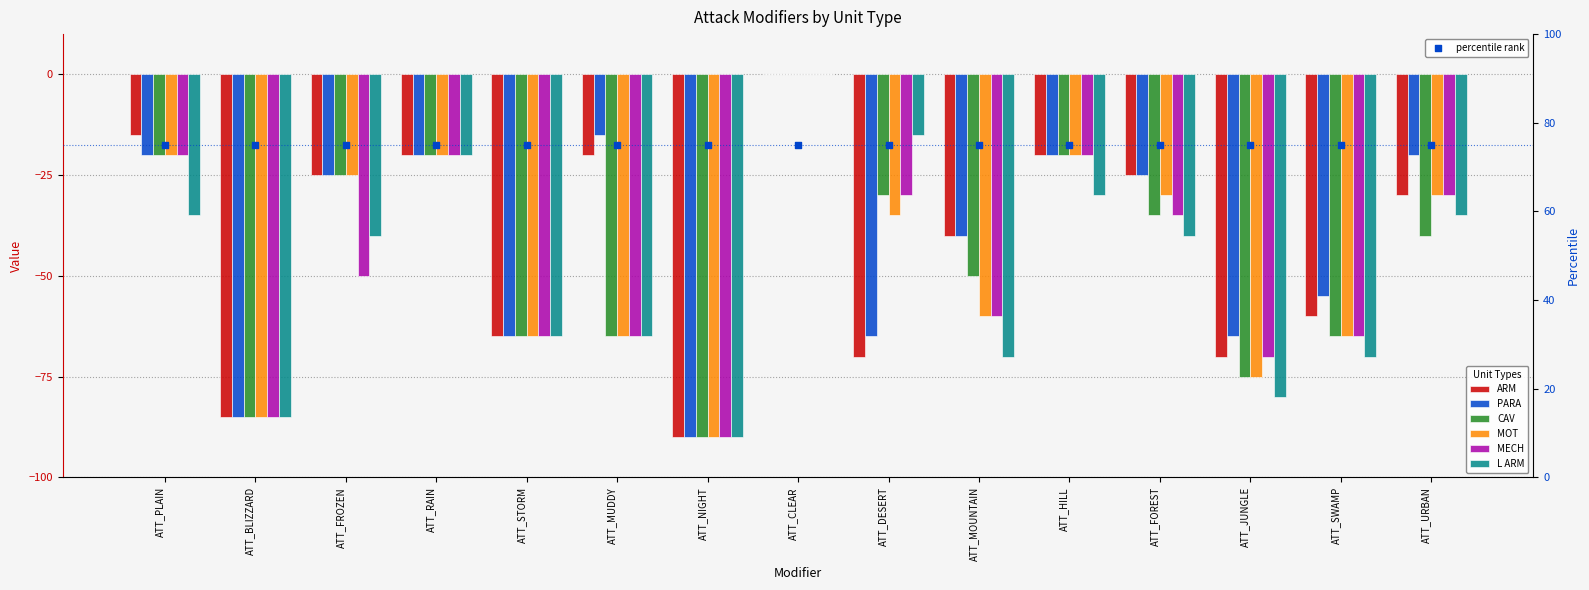

Is the value of ARM at ATT_STORM greater than the value of MECH at ATT_MUDDY?

No